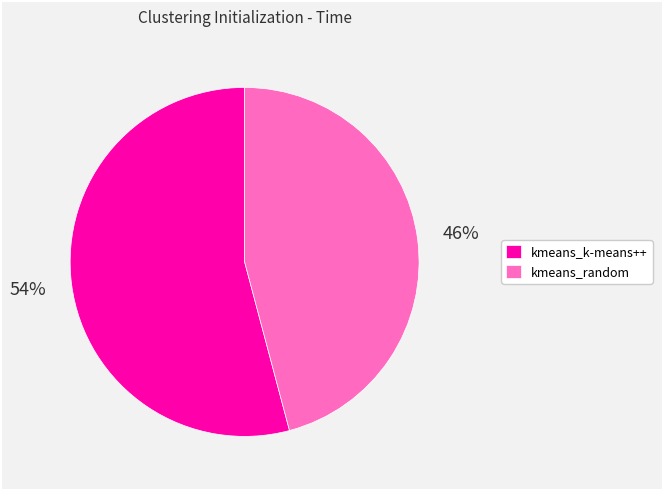

To the nearest percent, what is the average slice percentage?

50%